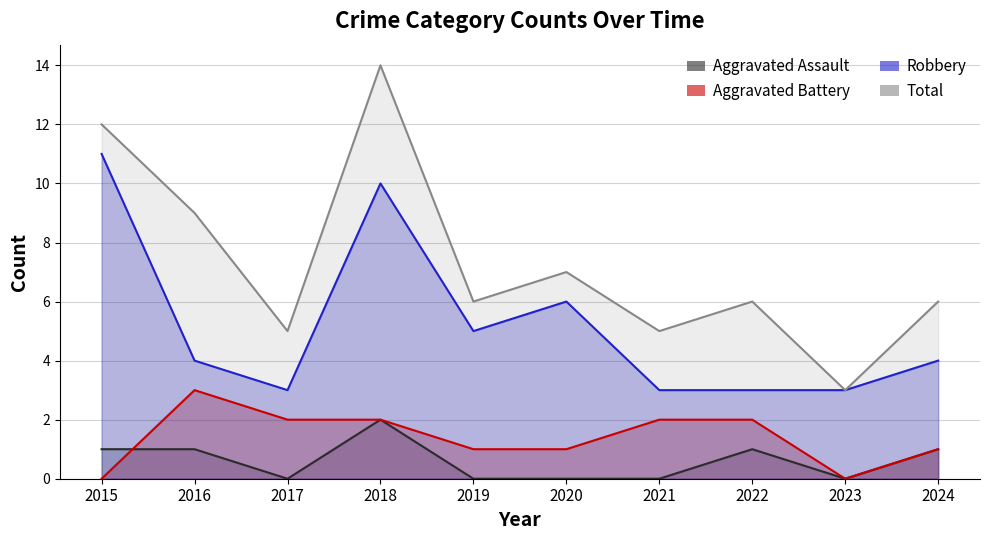

How many lines are shown in the chart?

4